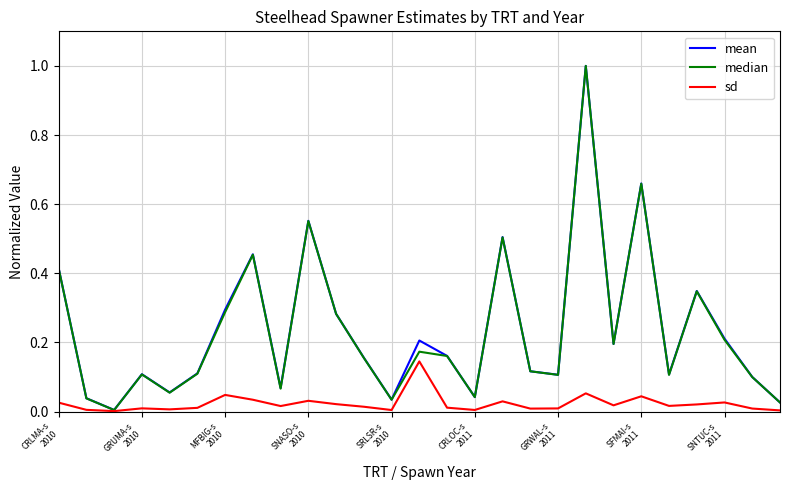

How many lines are shown in the chart?

3